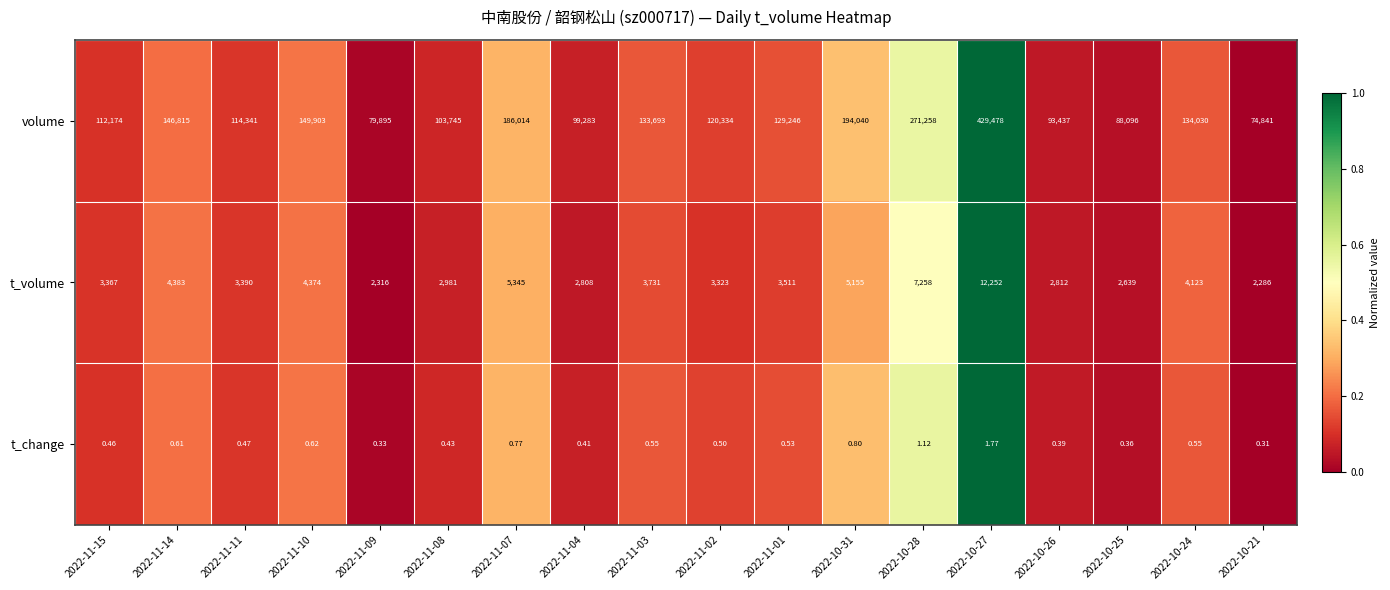

Rank the series by their maximum value, from lowest to highest.

t_change, t_volume, volume